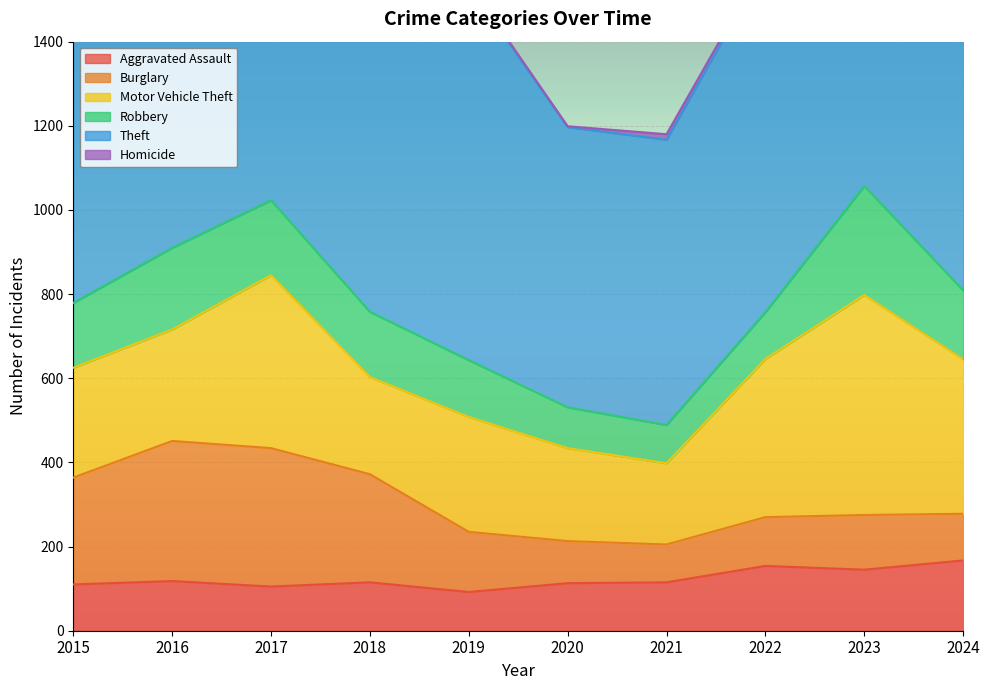

How many interior local peaks does the Aggravated Assault series have?

3